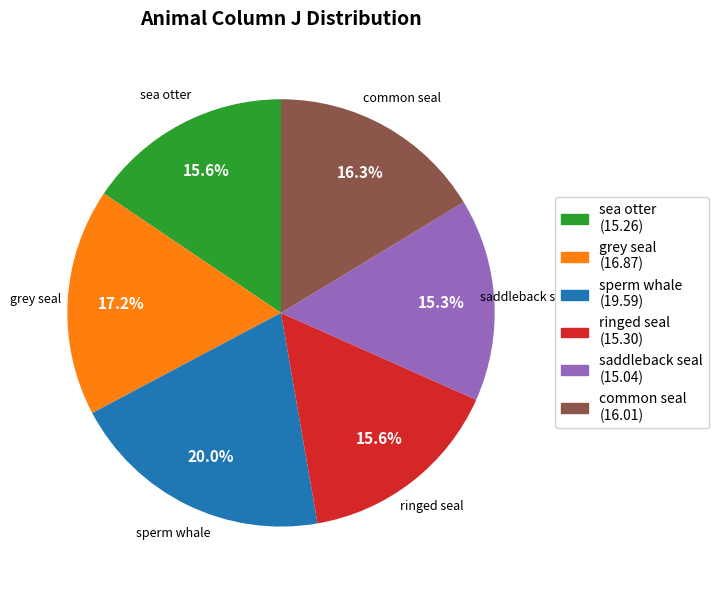

To the nearest percent, what portion does ringed seal represent?

16%